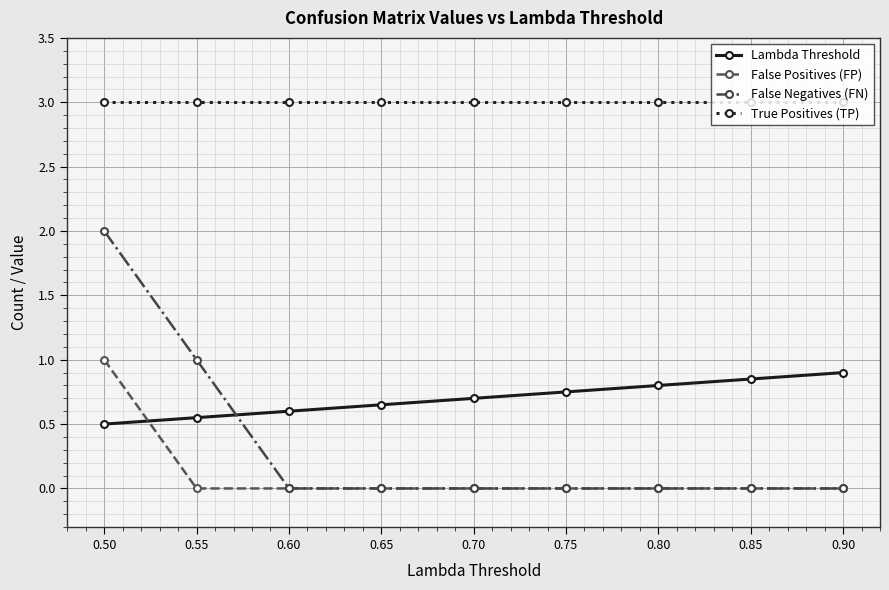

Rank the categories by Lambda Threshold value from highest to lowest.

0.90, 0.85, 0.80, 0.75, 0.70, 0.65, 0.60, 0.55, 0.50